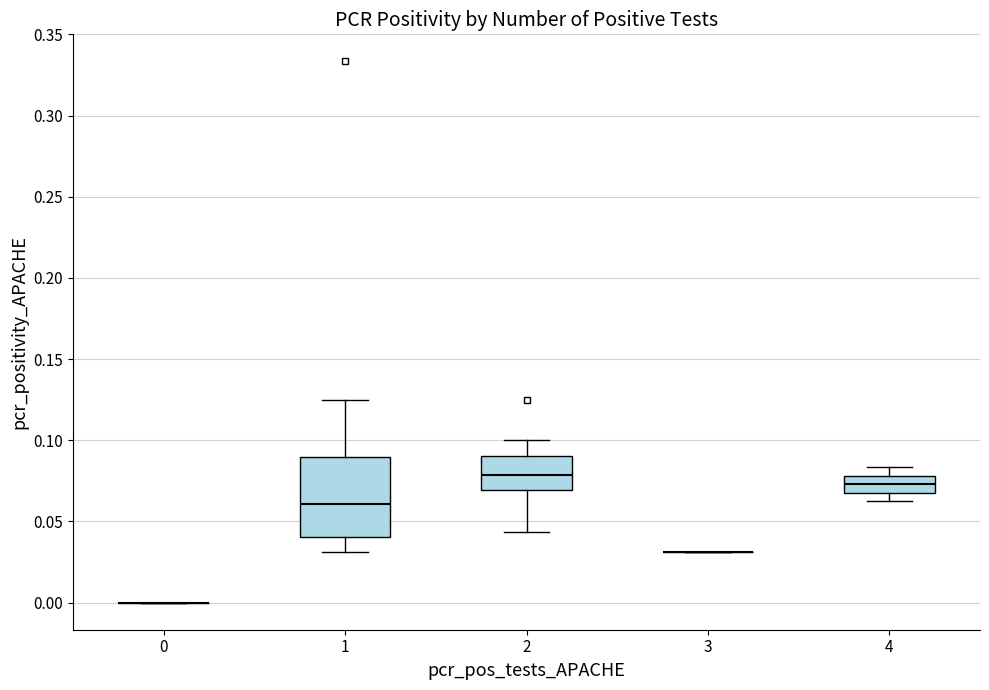

Which box is the tallest, from its lower edge to its upper edge?

1